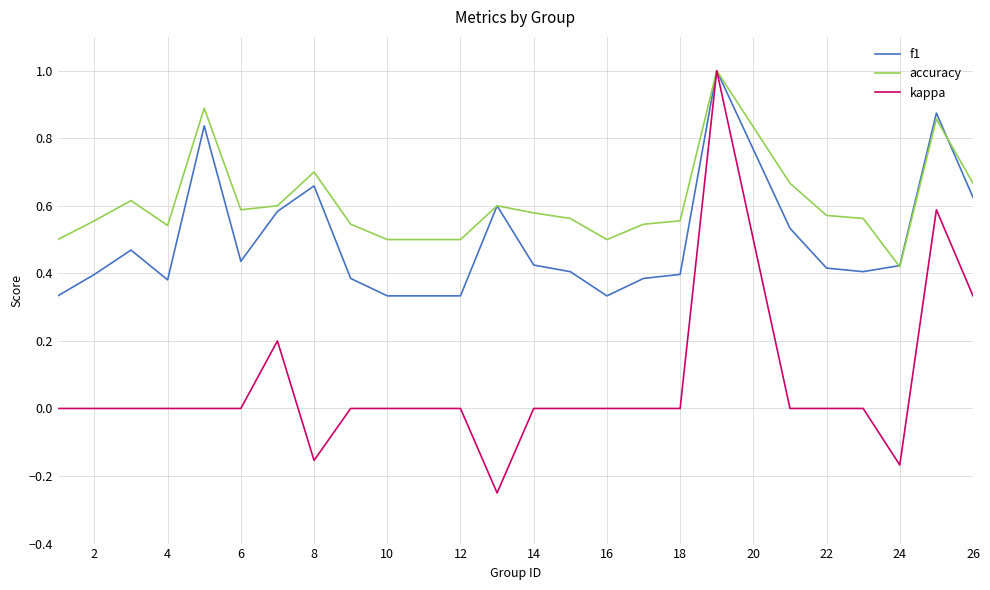

What are all the series names shown in the legend?

f1, accuracy, kappa